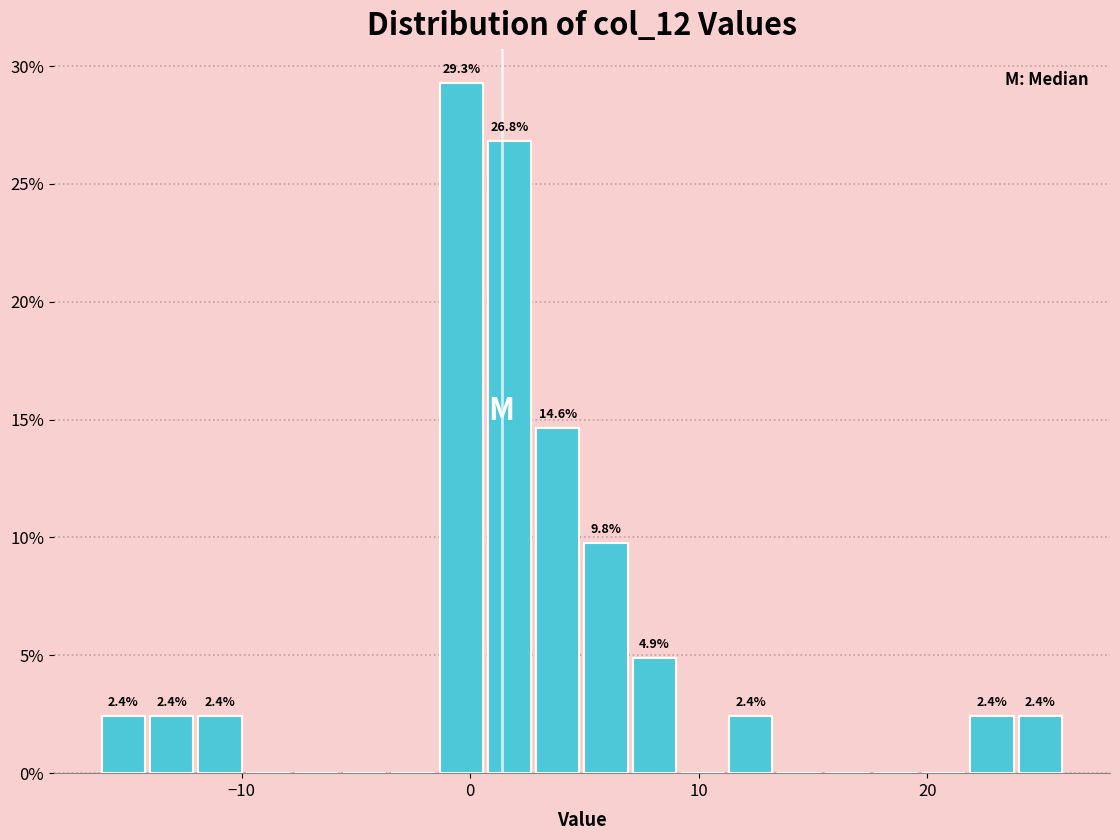

Read against the x-axis, roughly where is the centre of the tallest bar?

0